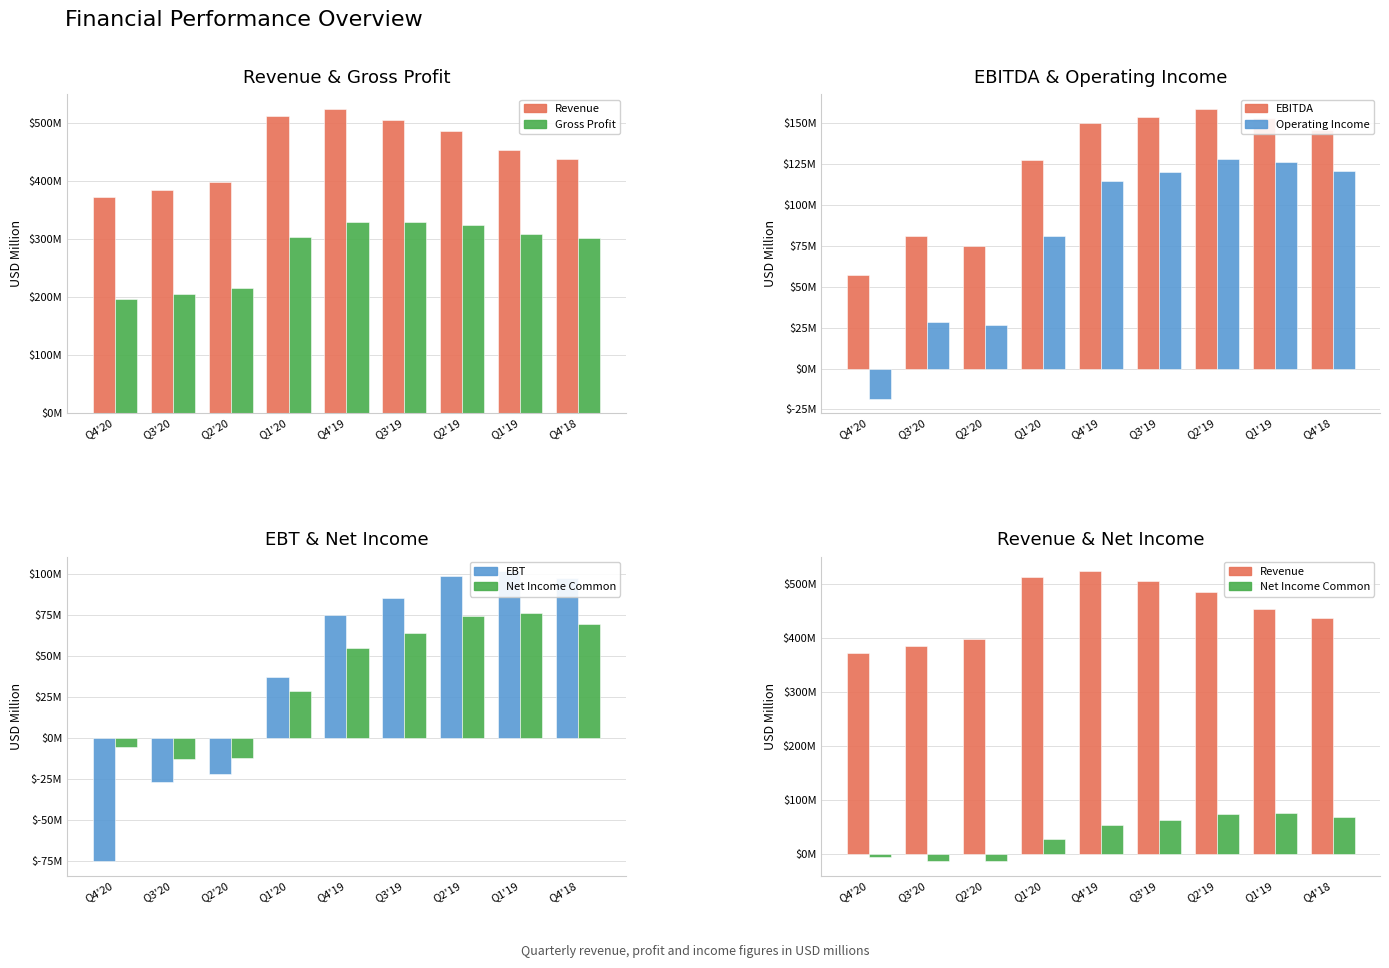

At which label is Operating Income closest to 55?

Q1'20